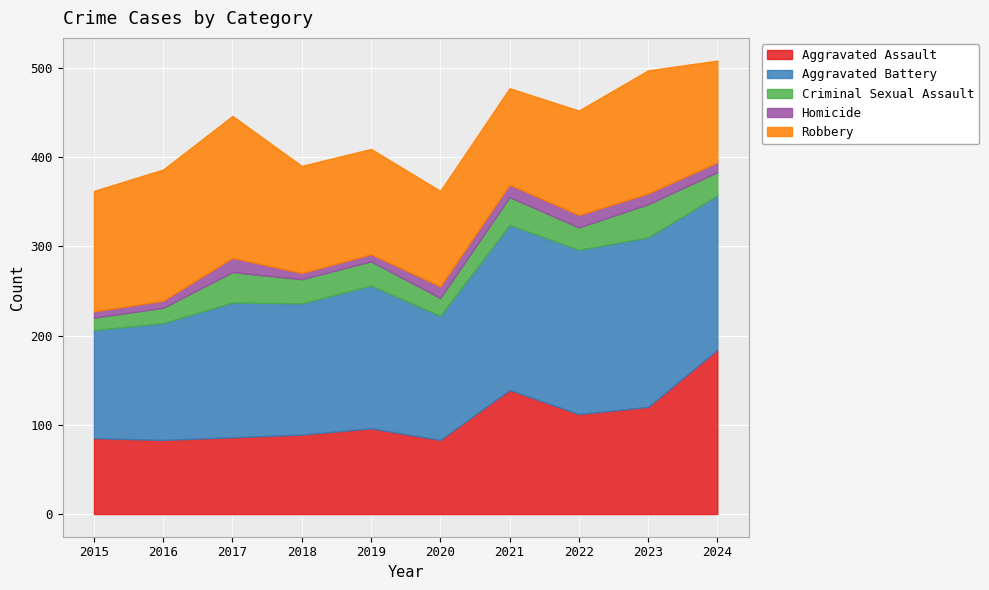

At how many categories does at least one series exceed 88?

10